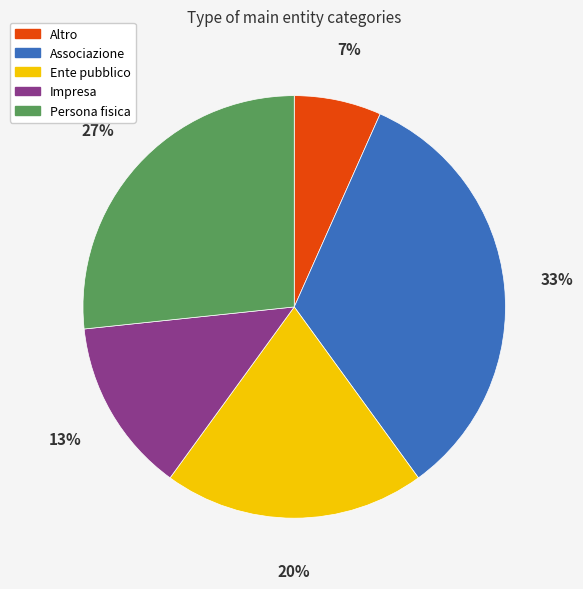

To the nearest percent, what is the average slice percentage?

20%